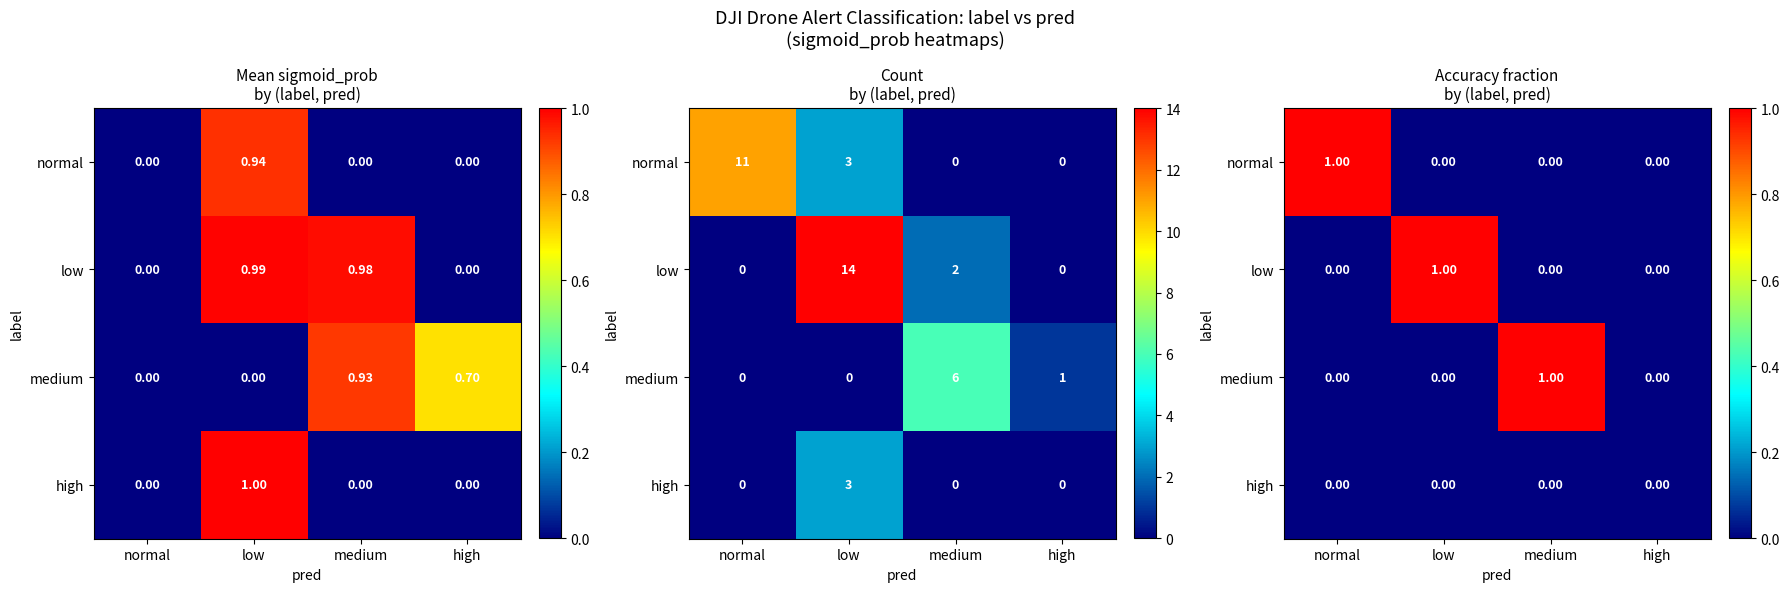

How many positive values does the normal series have?

1